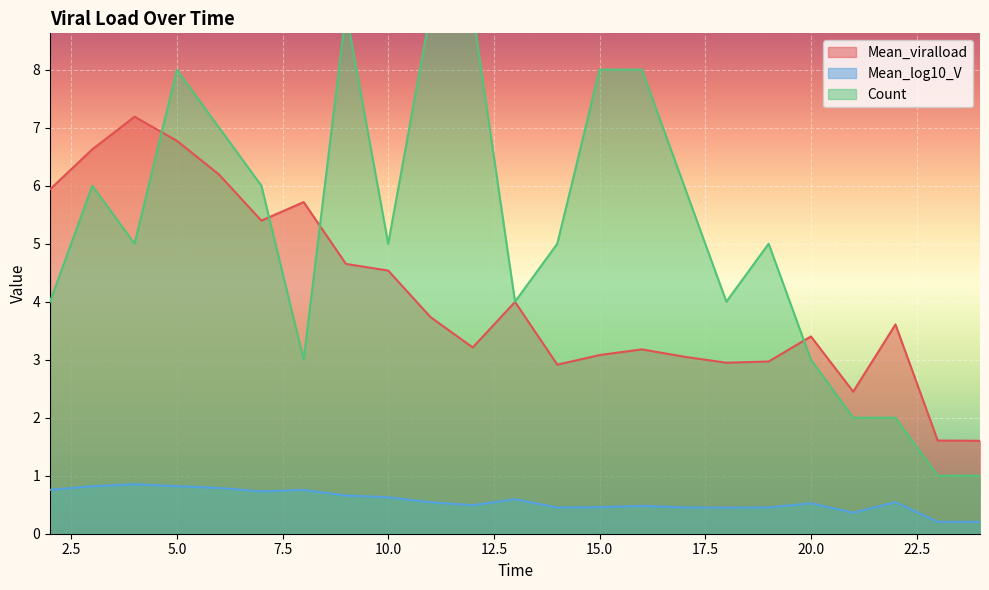

What is the sum of all Mean_log10_V values?

13.0